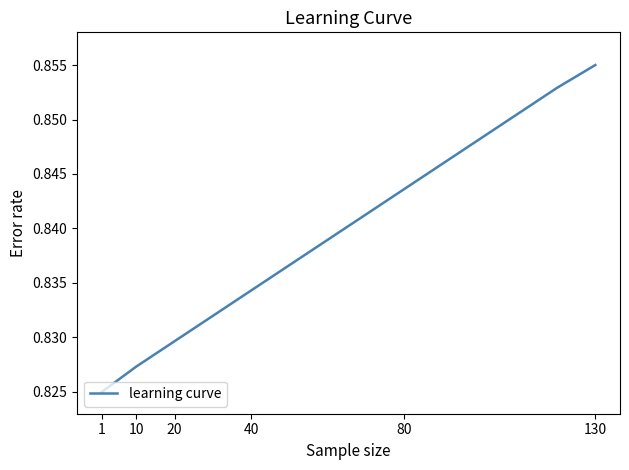

What is the sum of all values?

11.8